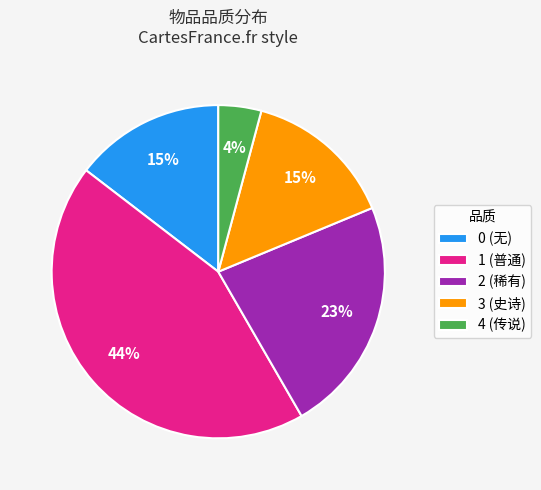

How many segments does this pie chart have?

5